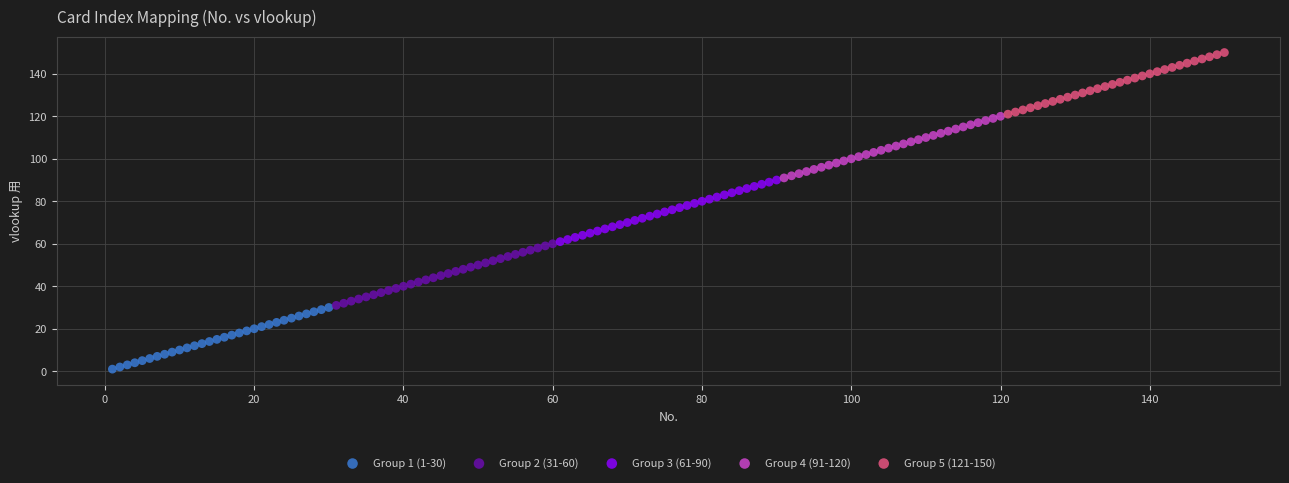

Which series contains the highest Y value?

Group 5 (121-150)